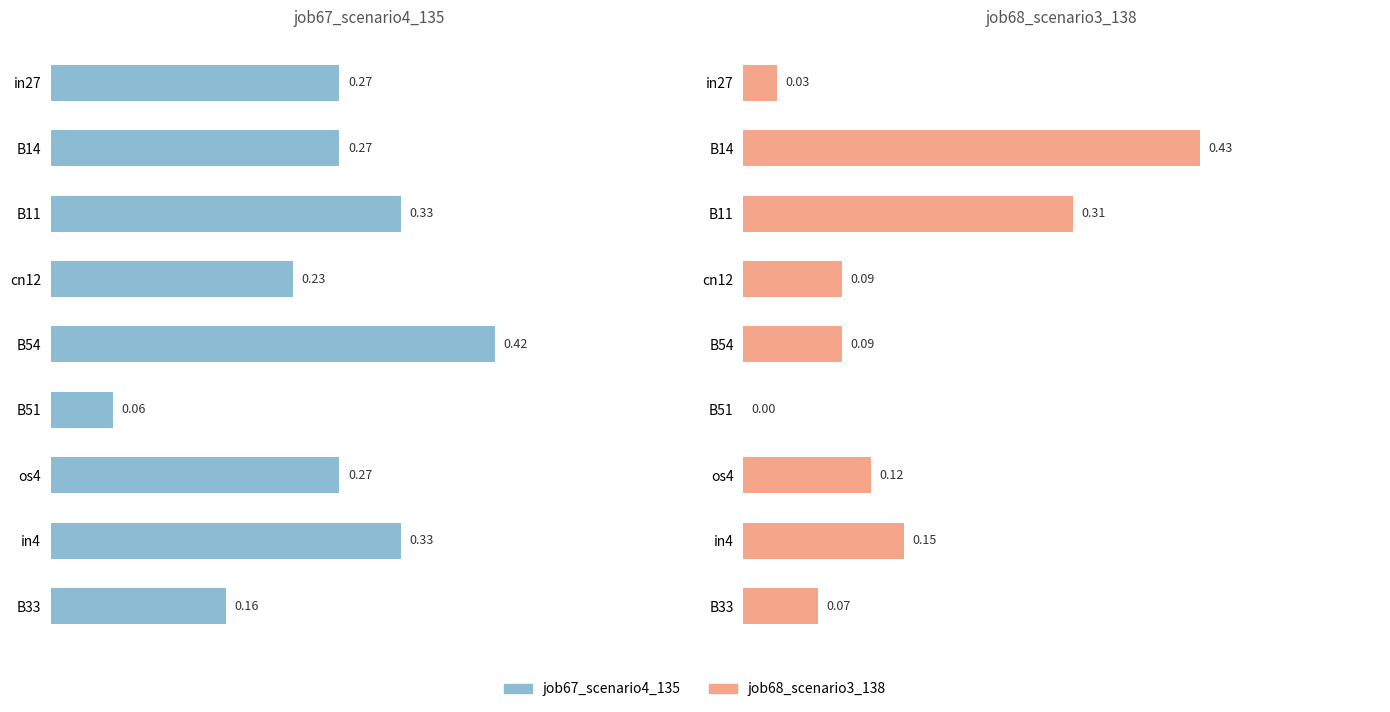

How many bars are there in each group?

2